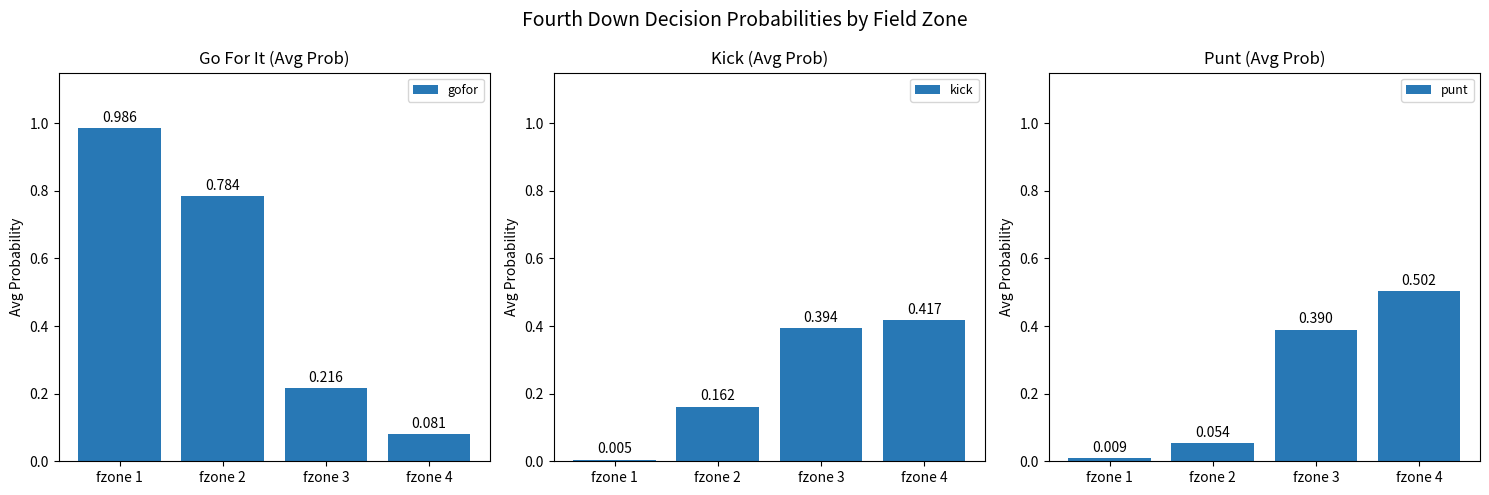

What is the minimum value for gofor?

0.1